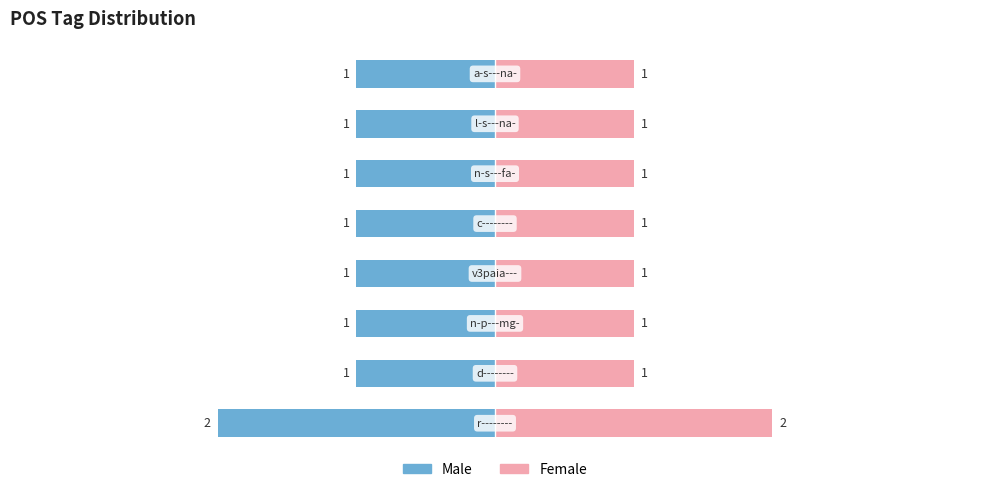

Is it true that Female equals 1 at 6?

True